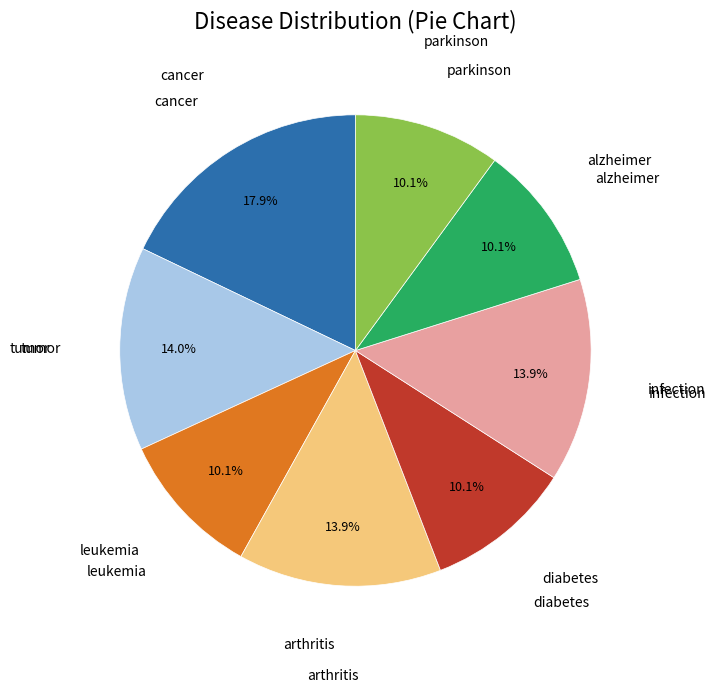

How many slices are in this pie chart?

8